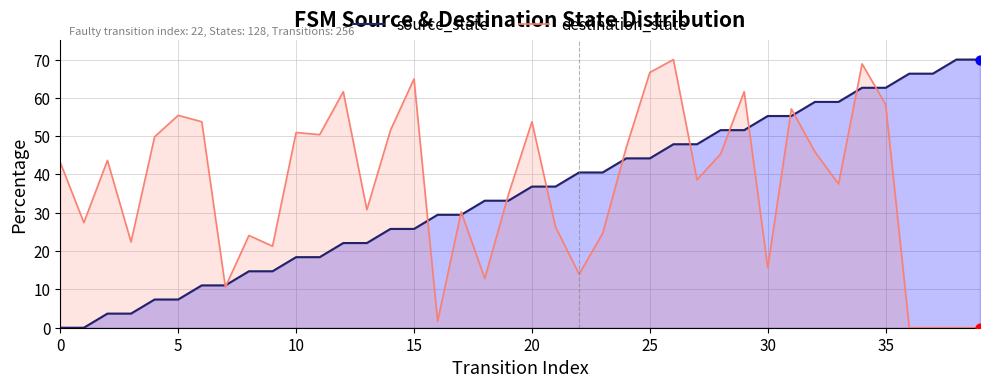

Which series contains the highest Y value?

source_state